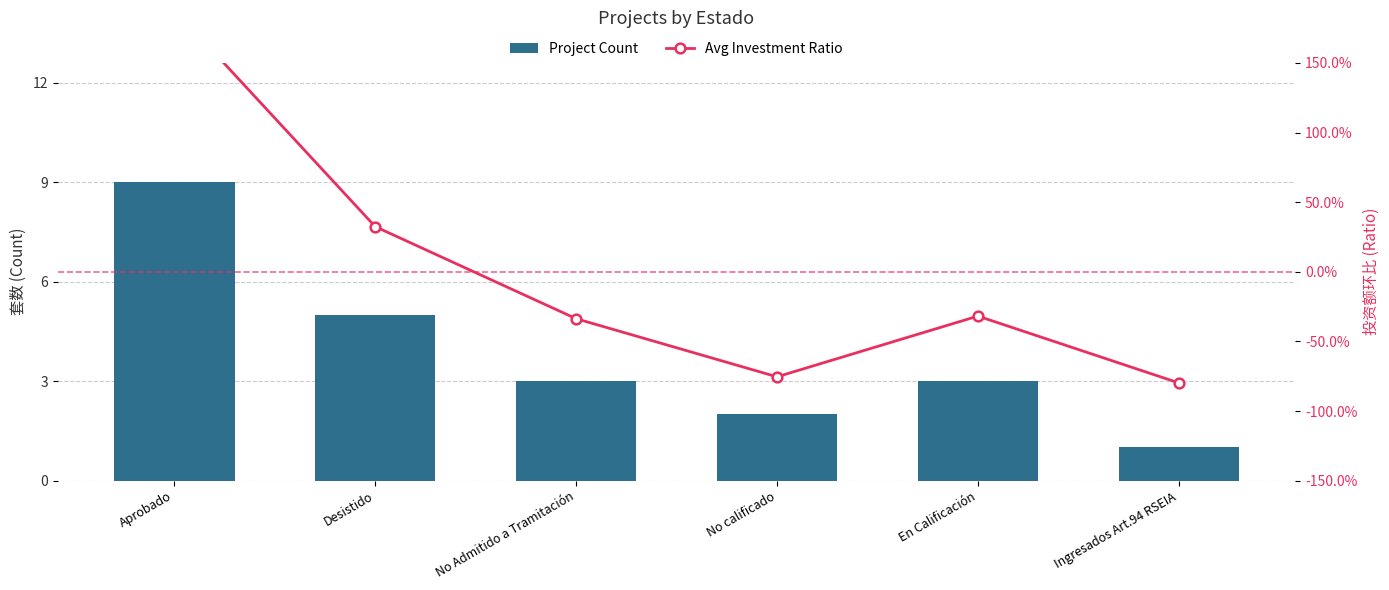

What are all the series names shown in the legend?

Project Count, Avg Investment Ratio